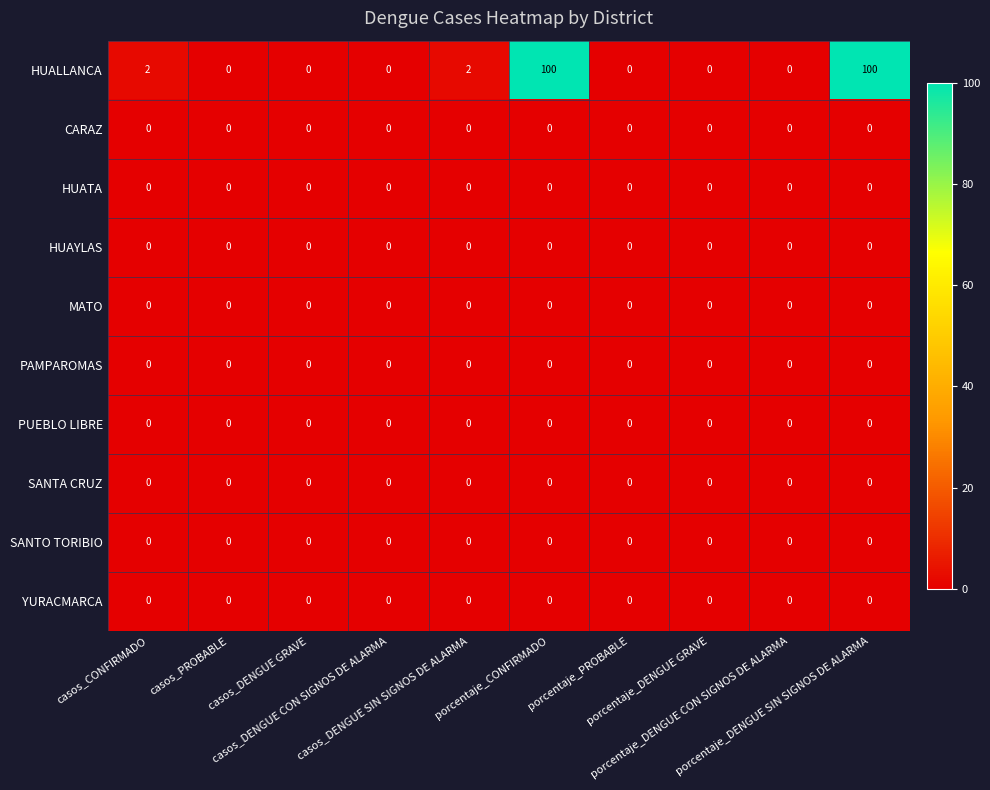

Which series has the widest spread of values?

HUALLANCA